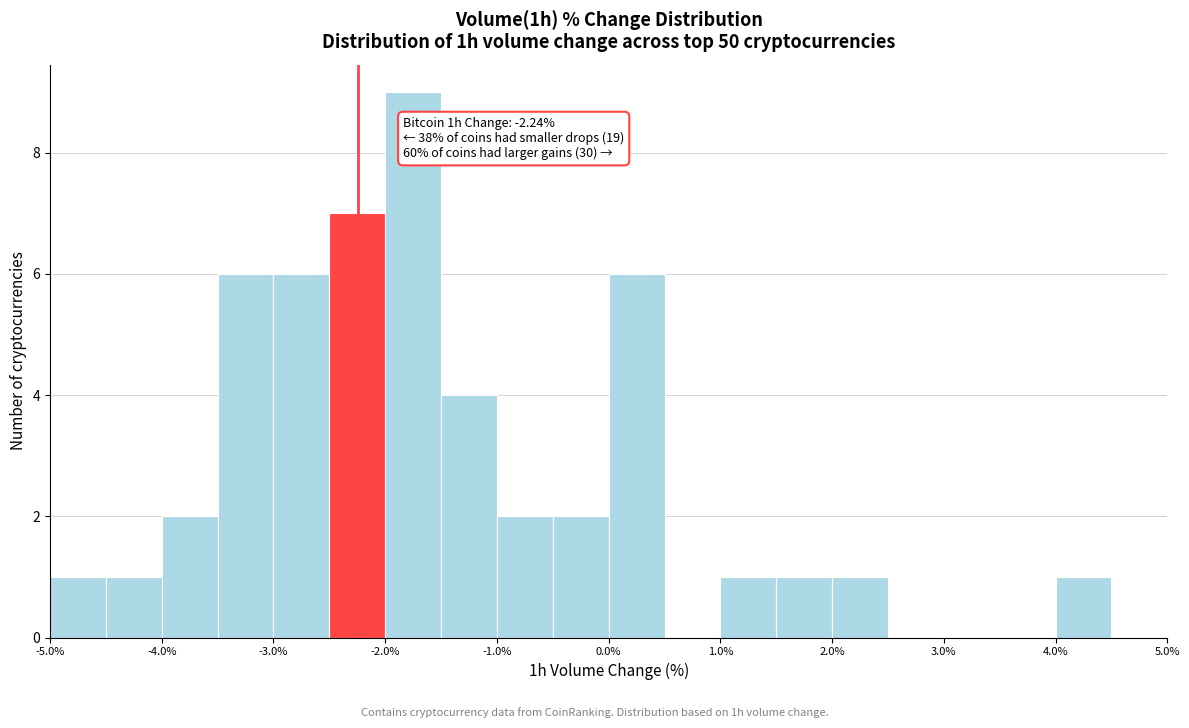

Over which range of the x-axis is the bar tallest?

-2.0 to -1.5